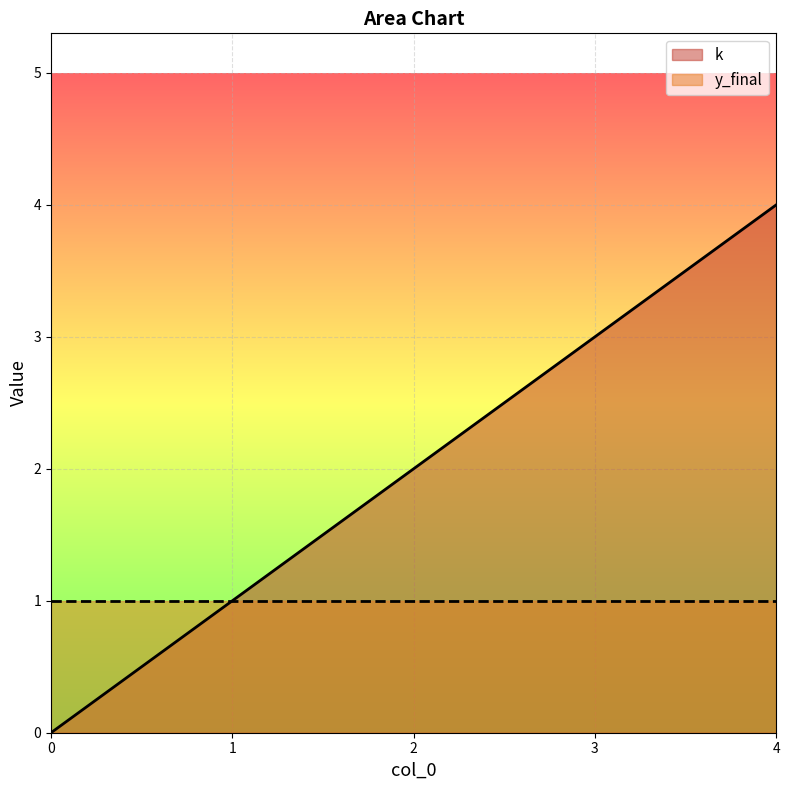

Does the chart display data point markers on the line(s)?

No